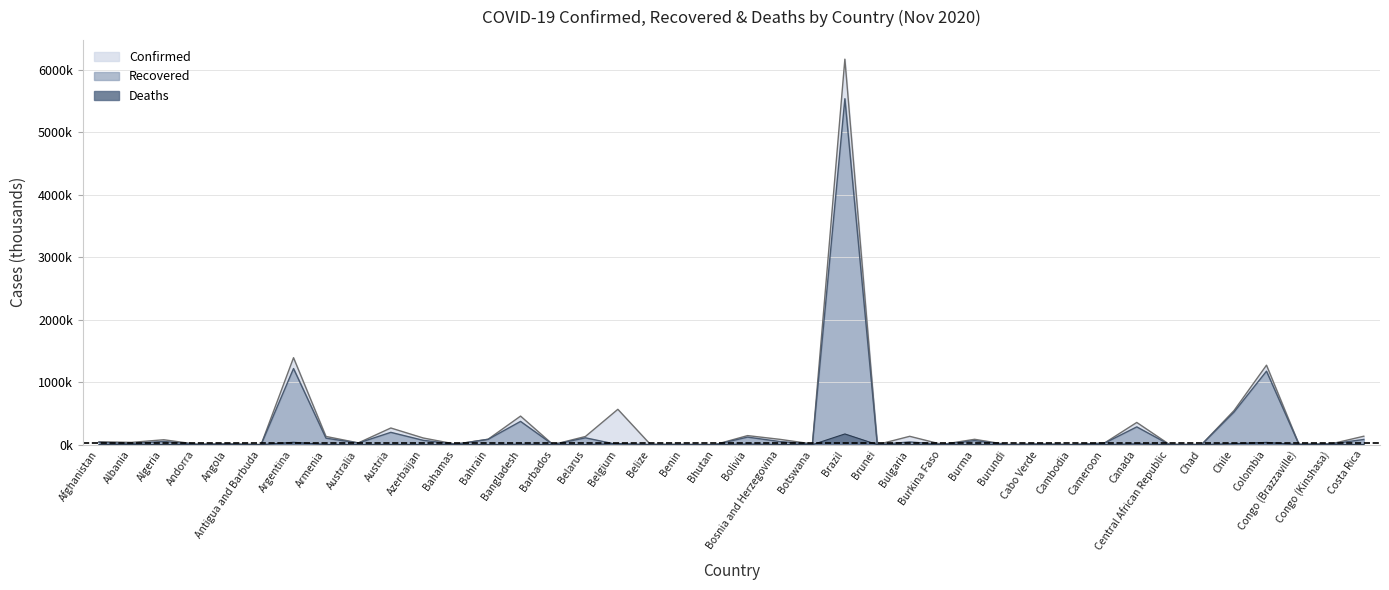

Is the value of Recovered at Armenia greater than the value of Confirmed at Chad?

Yes